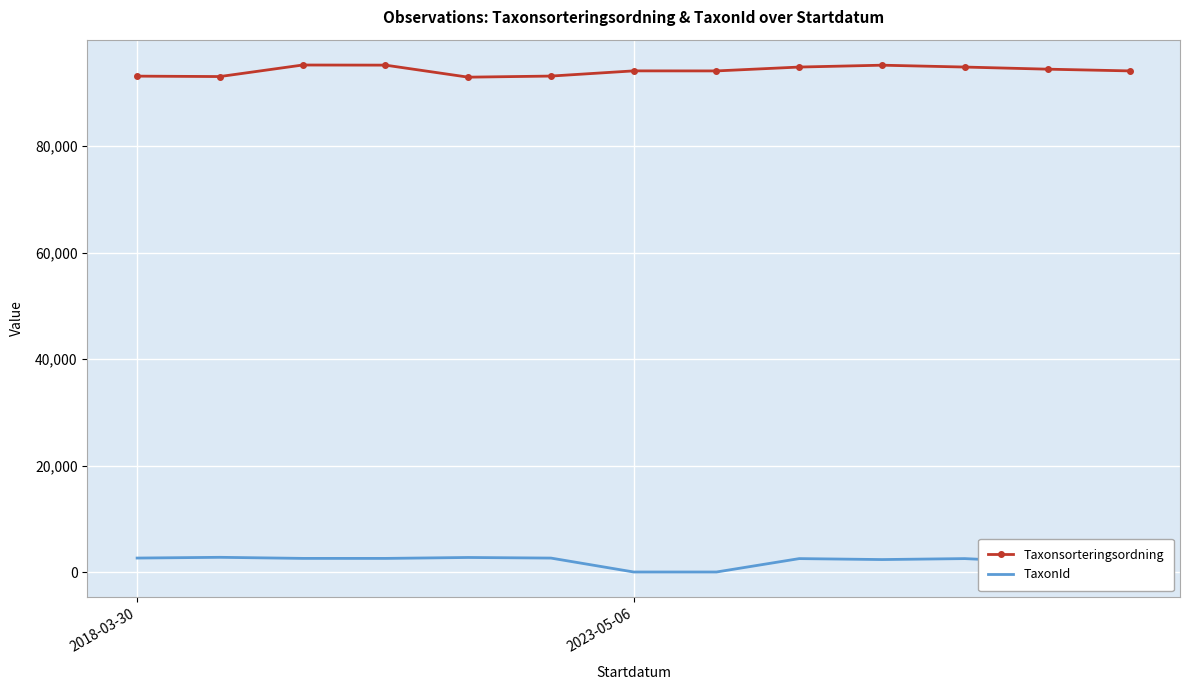

What is the highest value of the TaxonId series?

2810